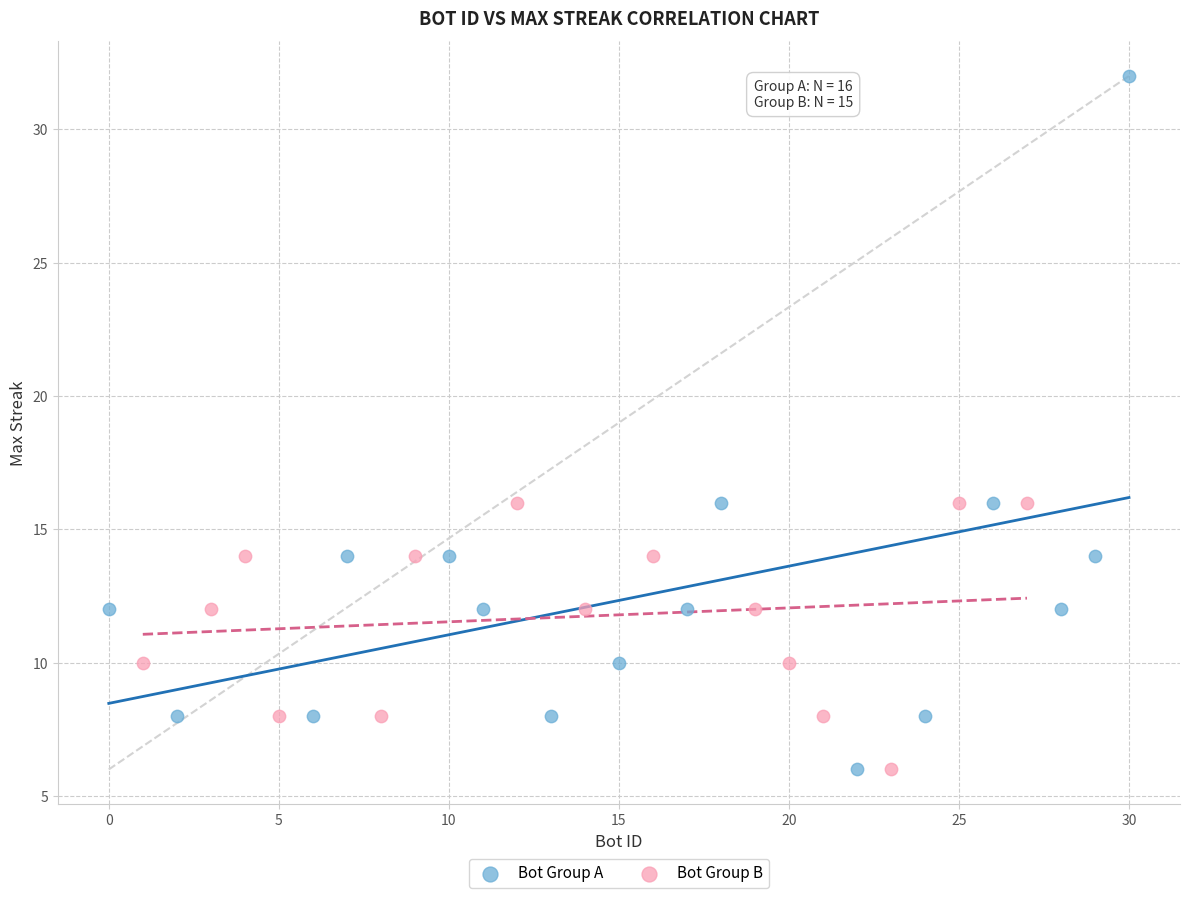

Which series contains the highest Y value?

Bot Group A